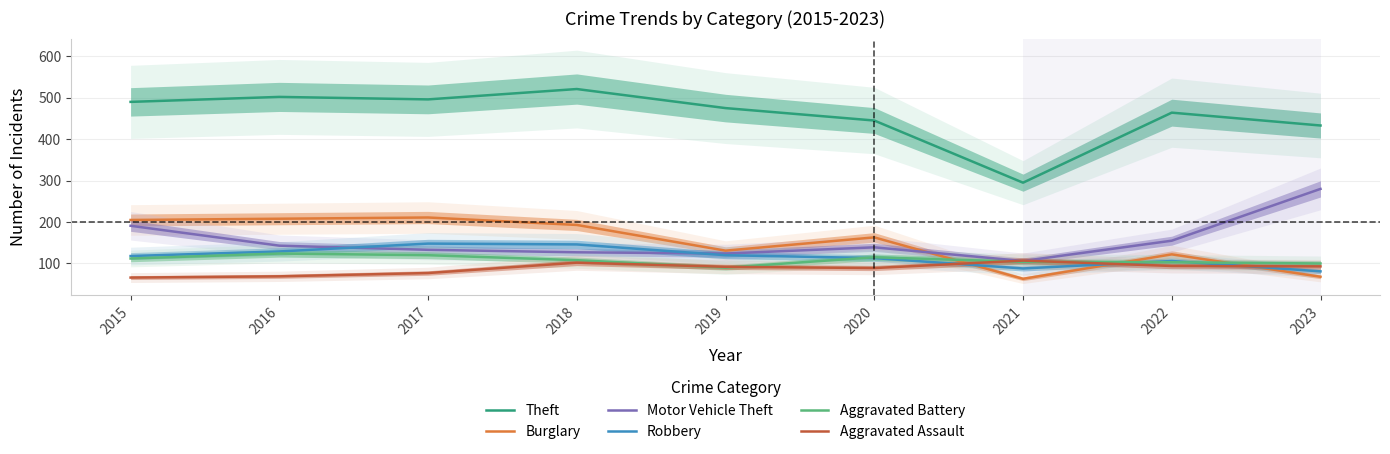

Reading left to right, transcribe all the data shown in this chart.

Theft: 490	502	496	521	475	445	295	464	433
Burglary: 205	208	211	193	131	163	63	122	68
Motor Vehicle Theft: 191	143	133	127	124	139	106	155	280
Robbery: 118	129	148	146	120	113	88	106	81
Aggravated Battery: 112	124	120	108	90	115	104	103	100
Aggravated Assault: 66	69	77	102	92	89	107	94	93